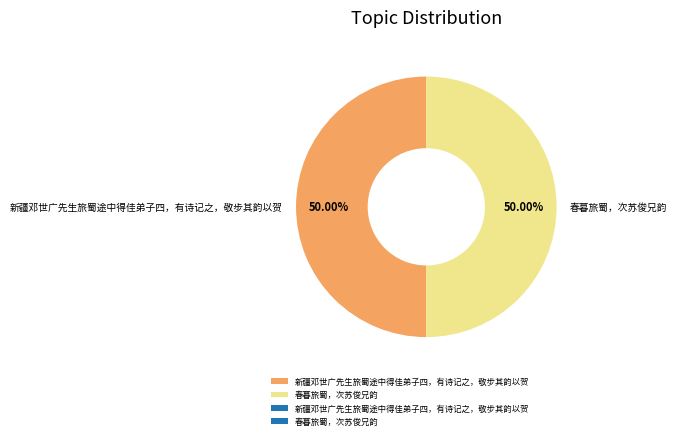

Count the number of slices in the pie.

2